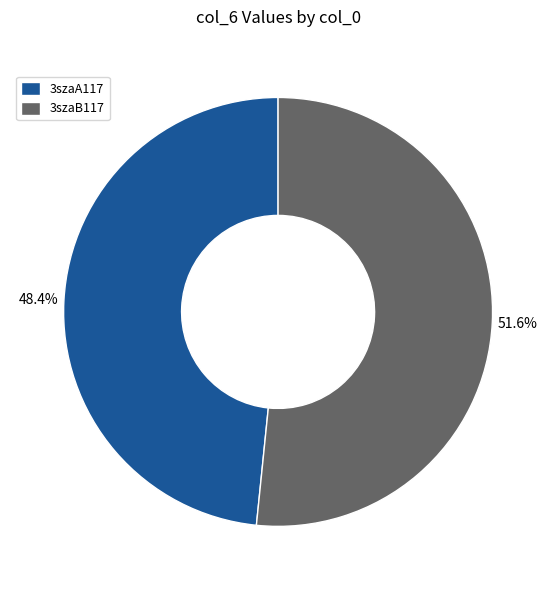

Is there a majority slice in this chart?

Yes